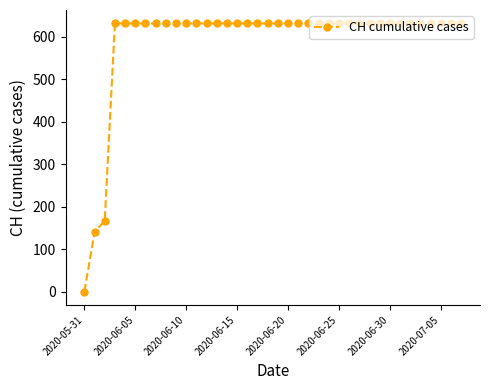

What is the sum of all values?

22391